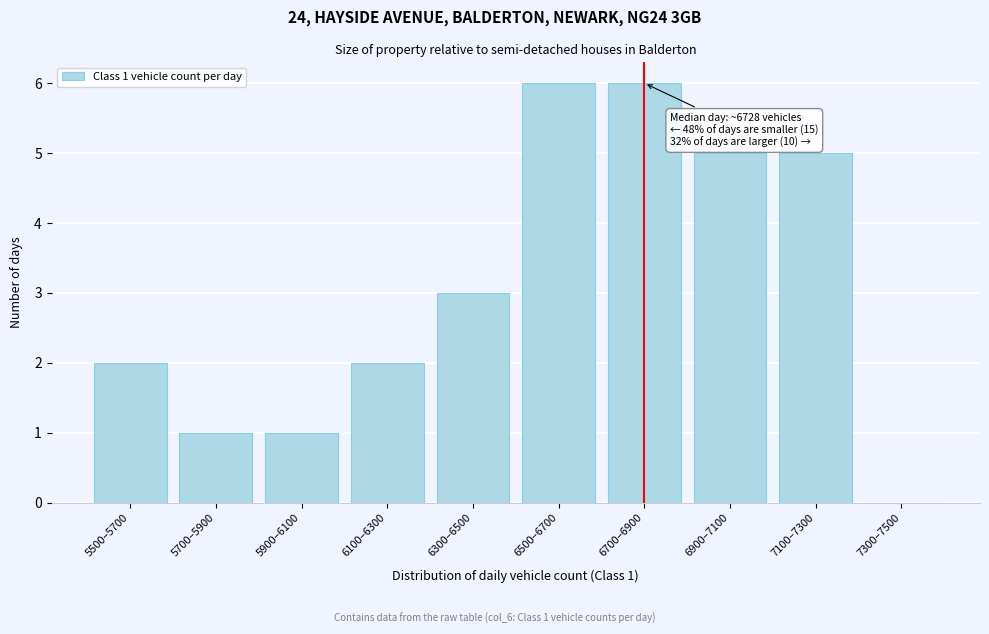

Reading left to right, extract all data points from this chart.

5500–5700=2	5700–5900=1	5900–6100=1	6100–6300=2	6300–6500=3	6500–6700=6	6700–6900=6	6900–7100=5	7100–7300=5	7300–7500=0